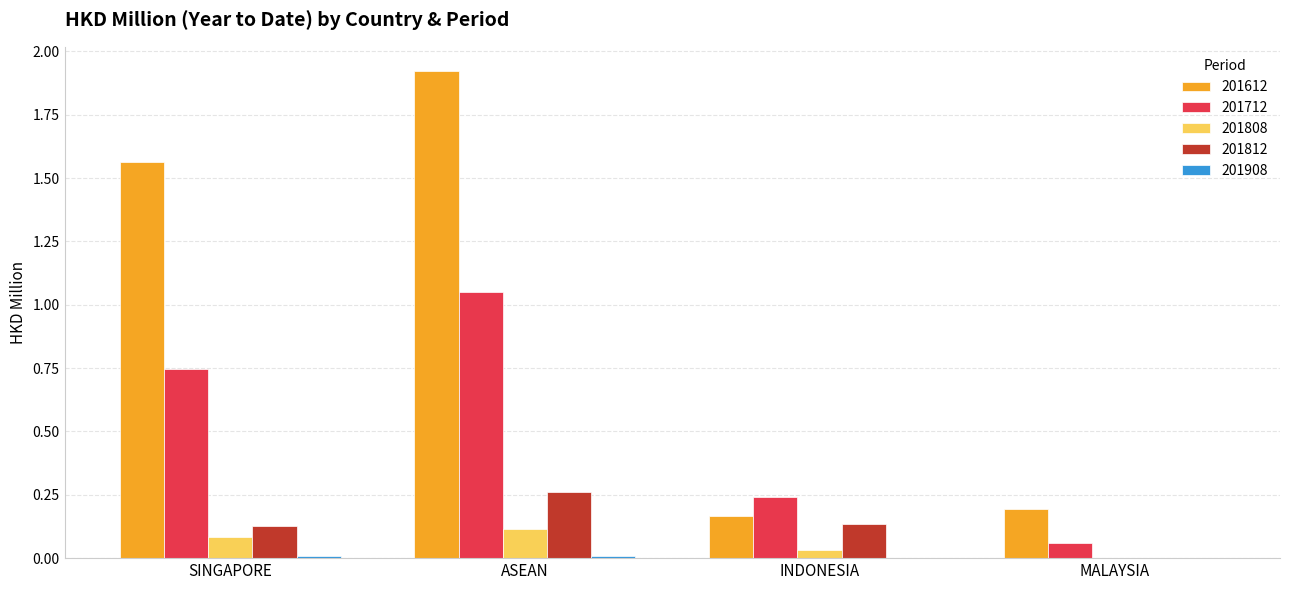

Is it true that 201808 equals 0.1 at ASEAN?

True